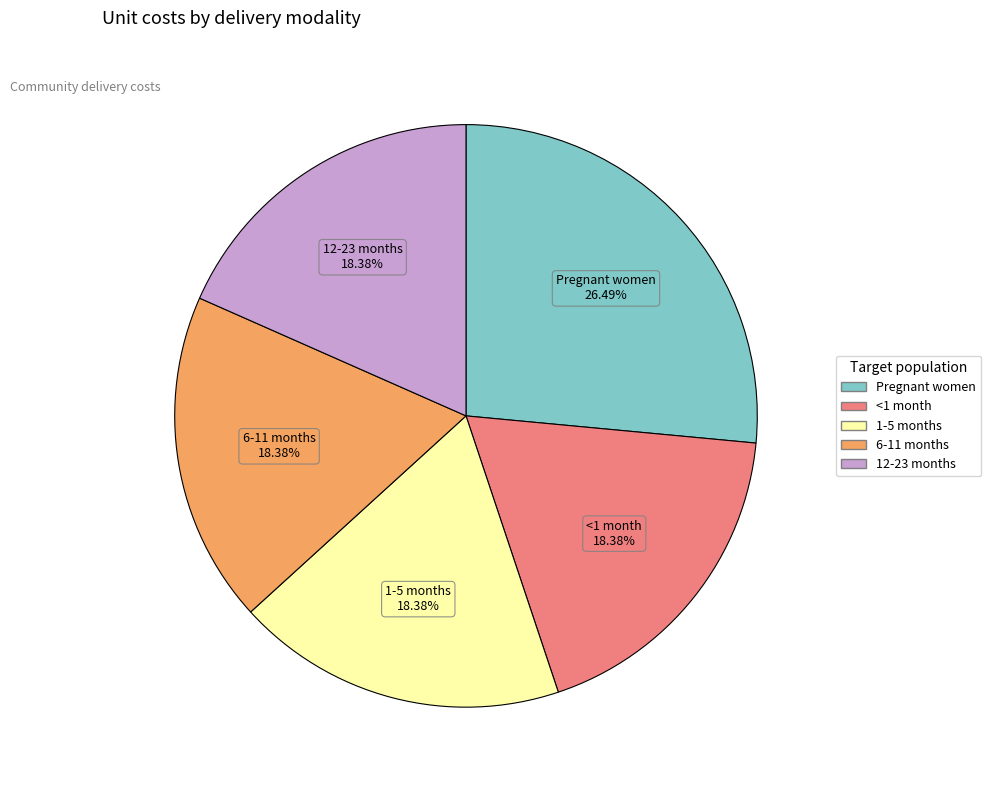

To the nearest percent, what is the combined percentage of 12-23 months and 1-5 months?

37%